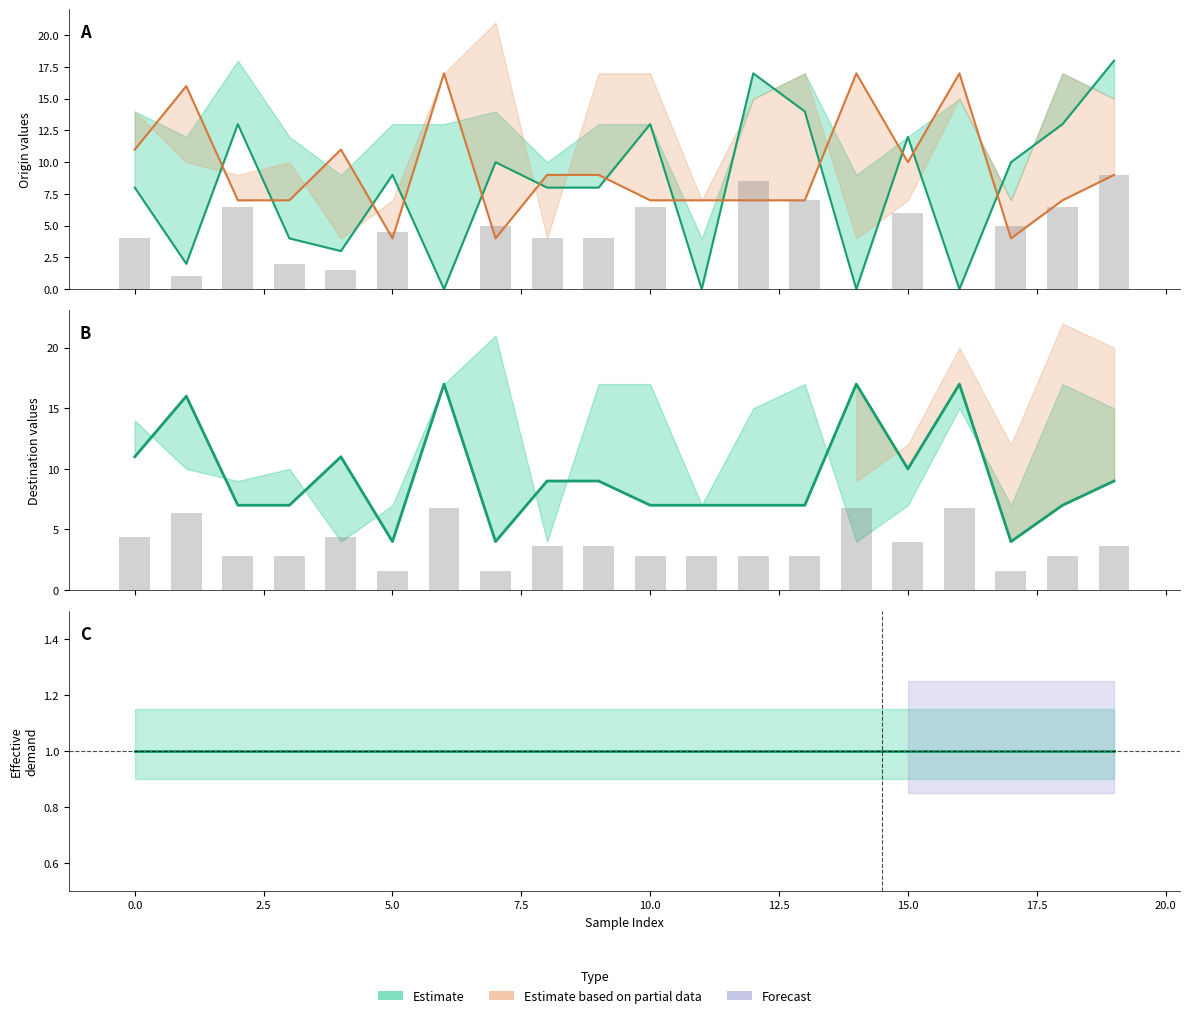

The value of origin at 14 is 0.0. True or false?

True